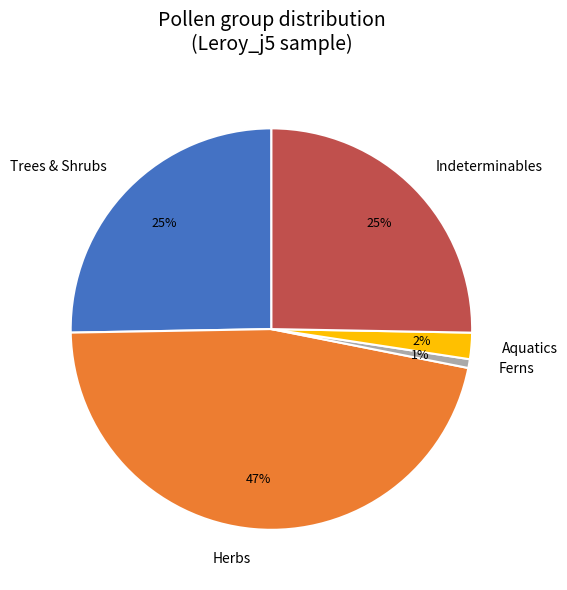

Between Ferns and Aquatics, which is larger?

Aquatics